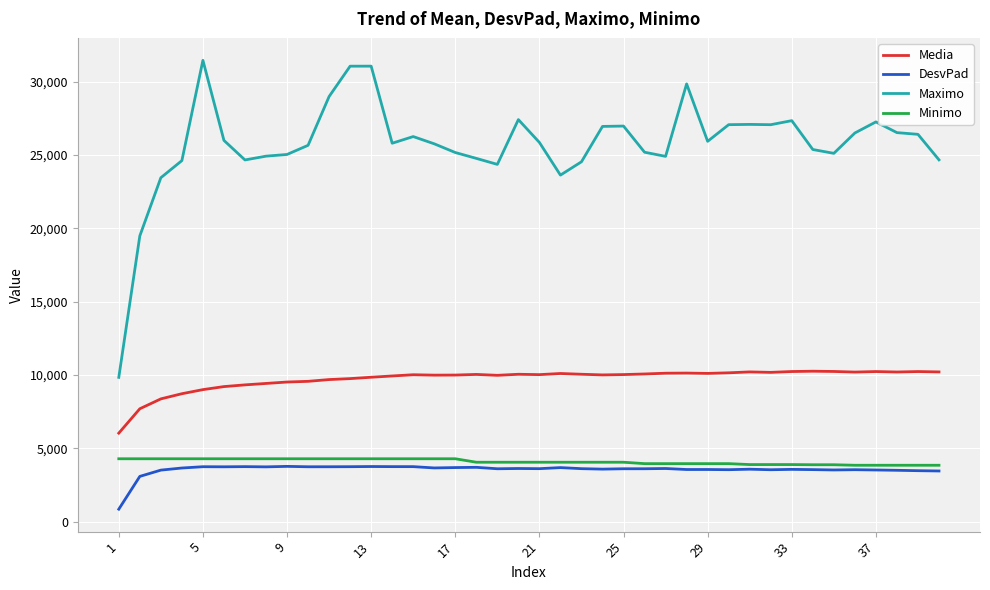

What is the sum of all DesvPad values?

141865.8